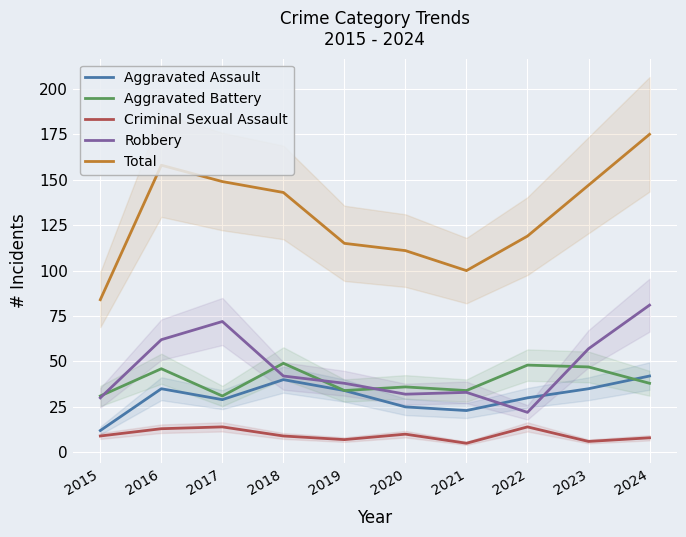

Between 2020 and 2021, which is larger?

2020